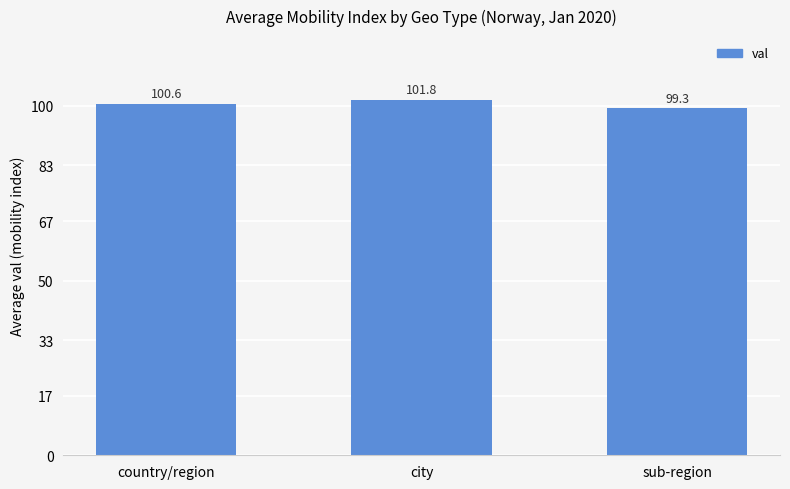

Count the number of categories in the chart.

3